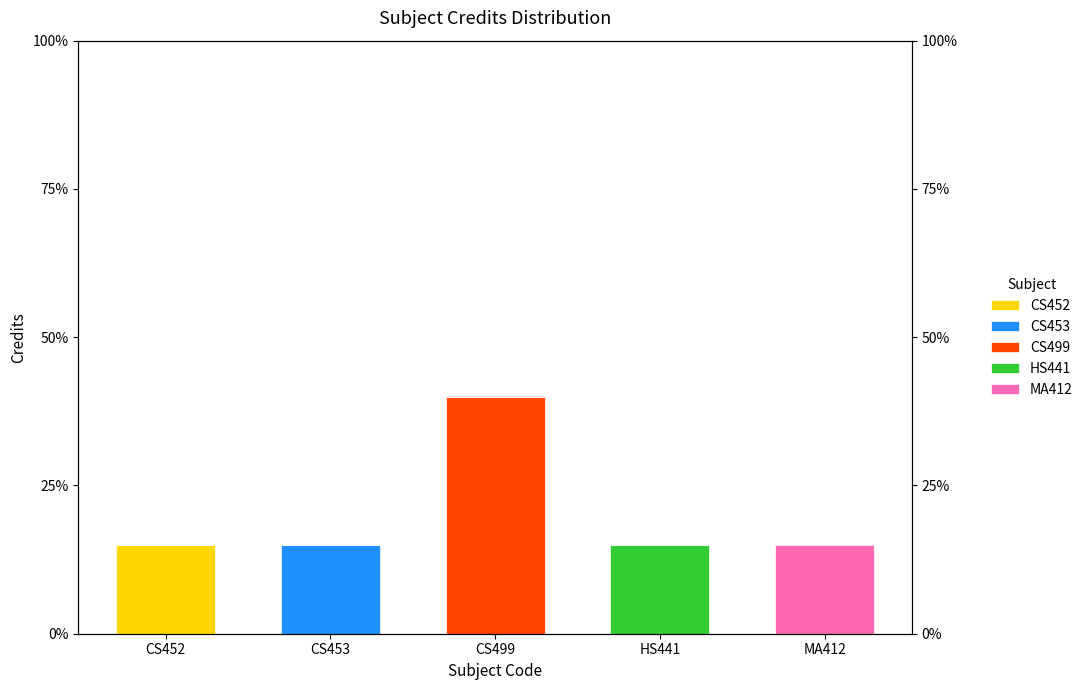

How many values in MA412 are above zero?

1